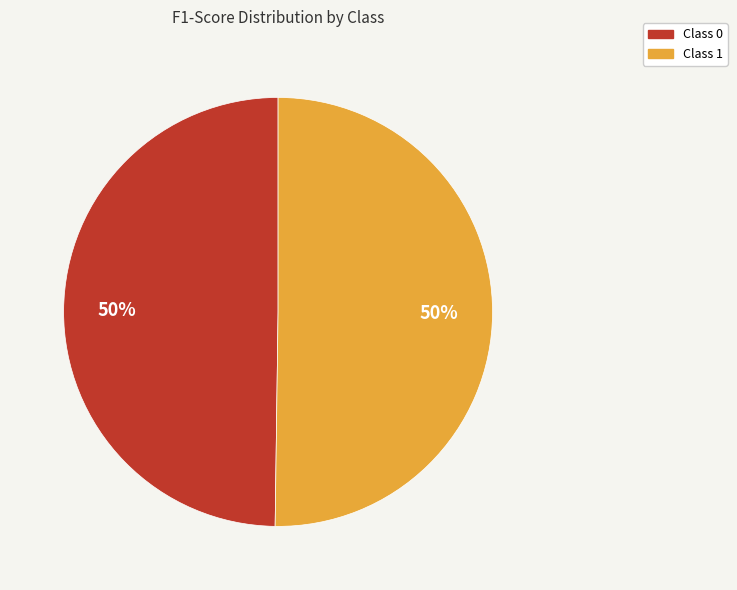

To the nearest percent, what is the average slice percentage?

50%